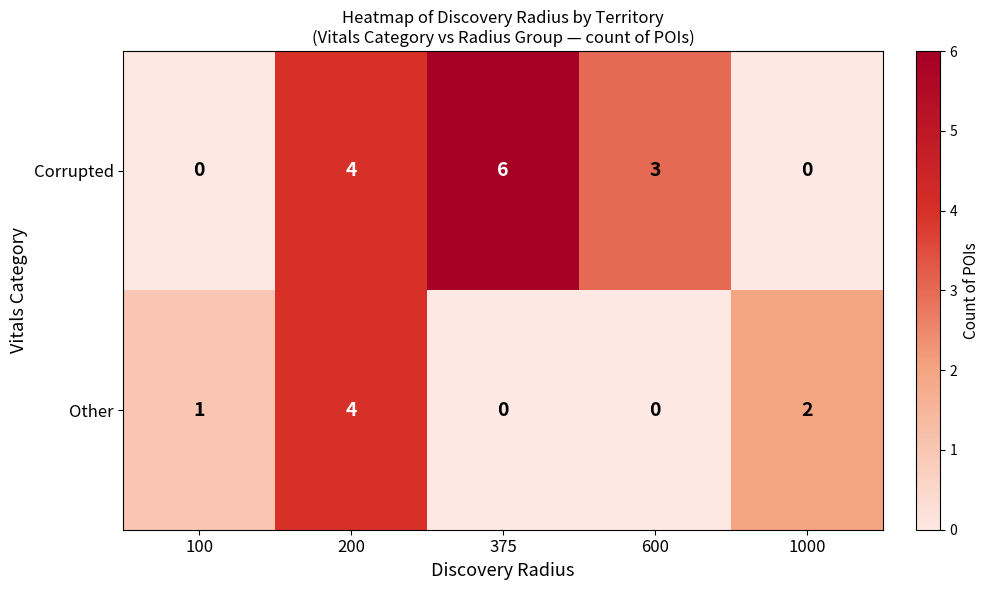

At which category is the sum across all series the highest?

200